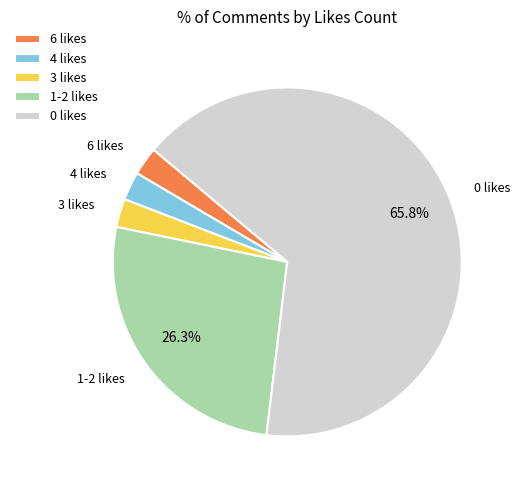

How many segments does this pie chart have?

5